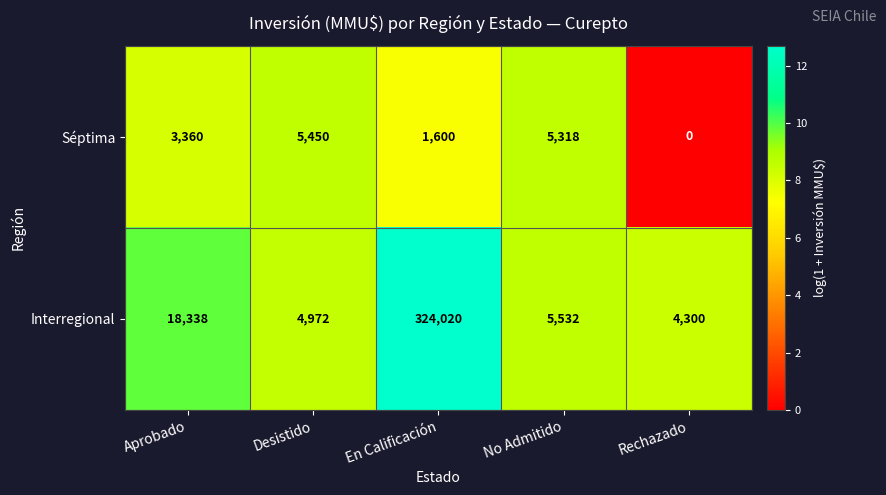

Reading right to left, list all the values displayed in this chart.

Séptima: Rechazado=0	No Admitido=5318	En Calificación=1600	Desistido=5450	Aprobado=3360
Interregional: Rechazado=4300	No Admitido=5532	En Calificación=324020	Desistido=4972	Aprobado=18338